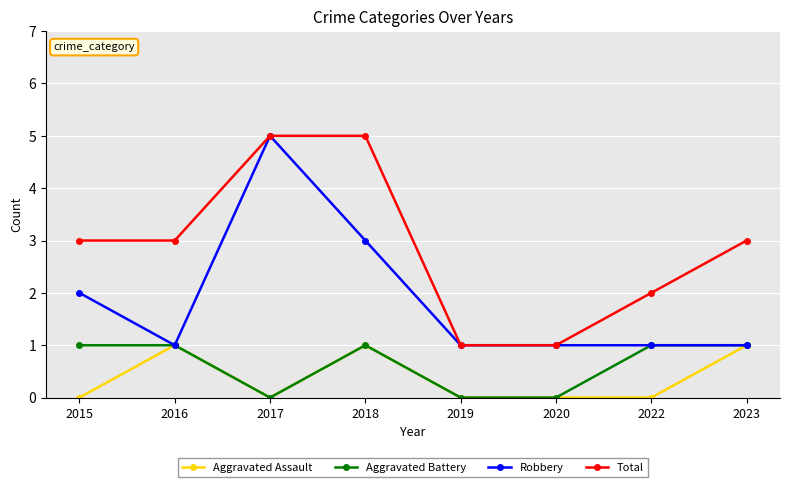

What is the spread (max minus min) of values at 2017?

5